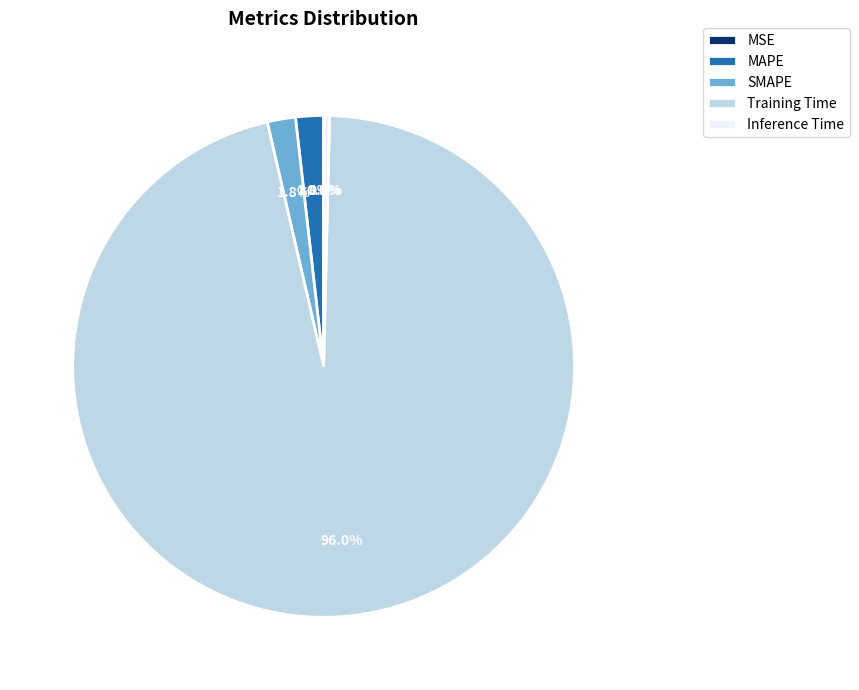

Do Inference Time and SMAPE together represent more than half of the pie?

No